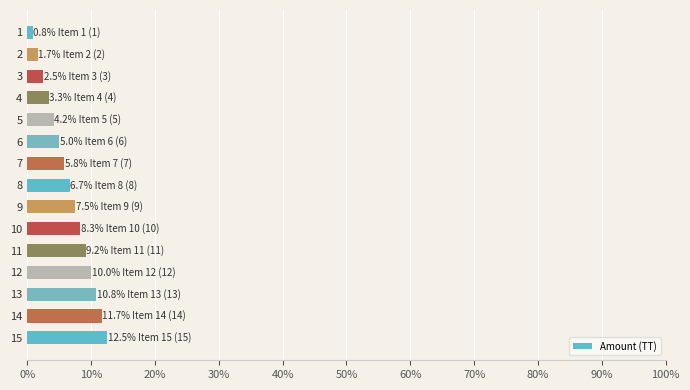

Rank the categories by value from highest to lowest.

15, 14, 13, 12, 11, 10, 9, 8, 7, 6, 5, 4, 3, 2, 1